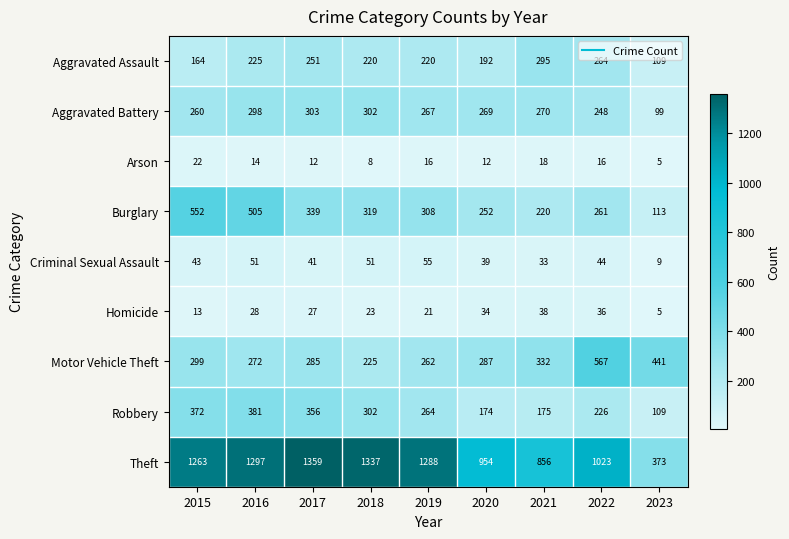

At 2017, list the series in order from smallest to largest.

Arson, Homicide, Criminal Sexual Assault, Aggravated Assault, Motor Vehicle Theft, Aggravated Battery, Burglary, Robbery, Theft